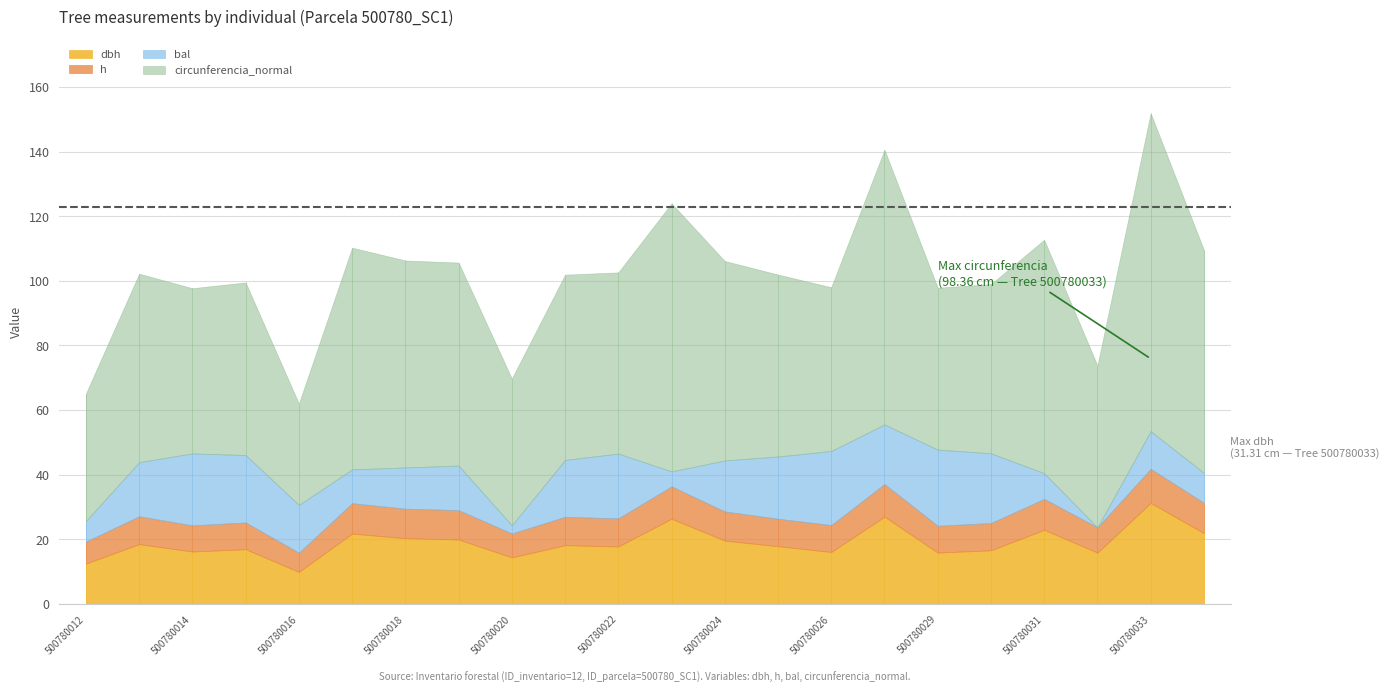

True or false: bal has more than 1 interior local peaks.

True